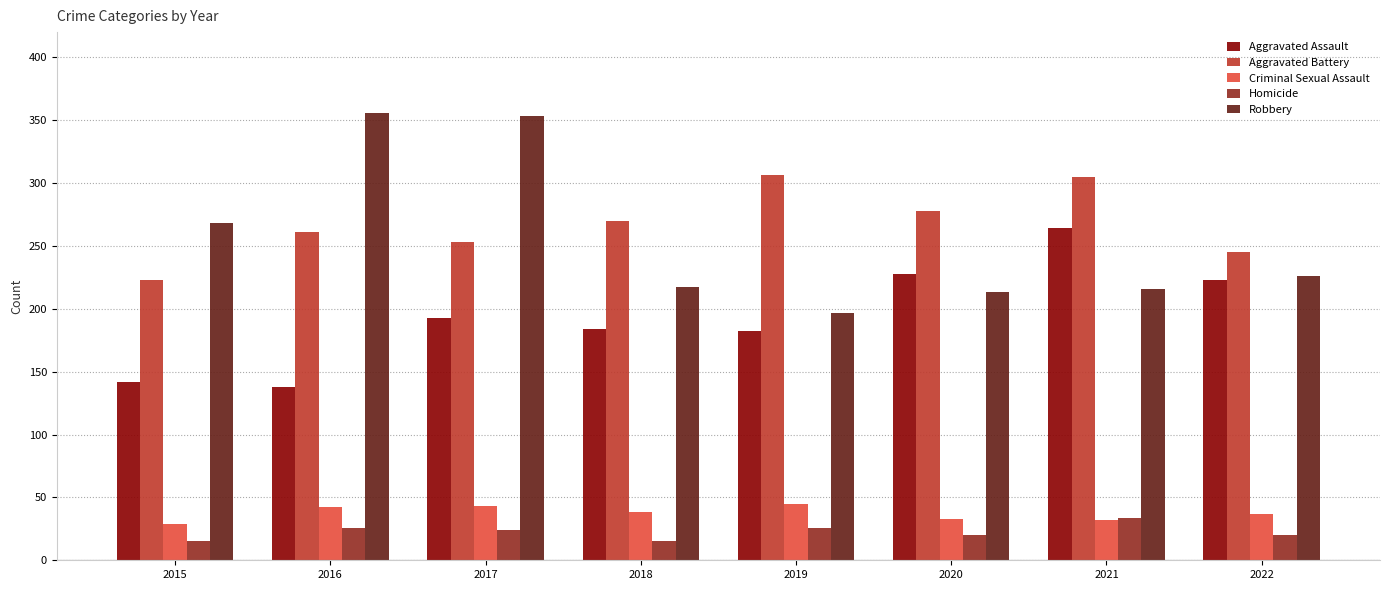

What is the smallest value displayed?

15